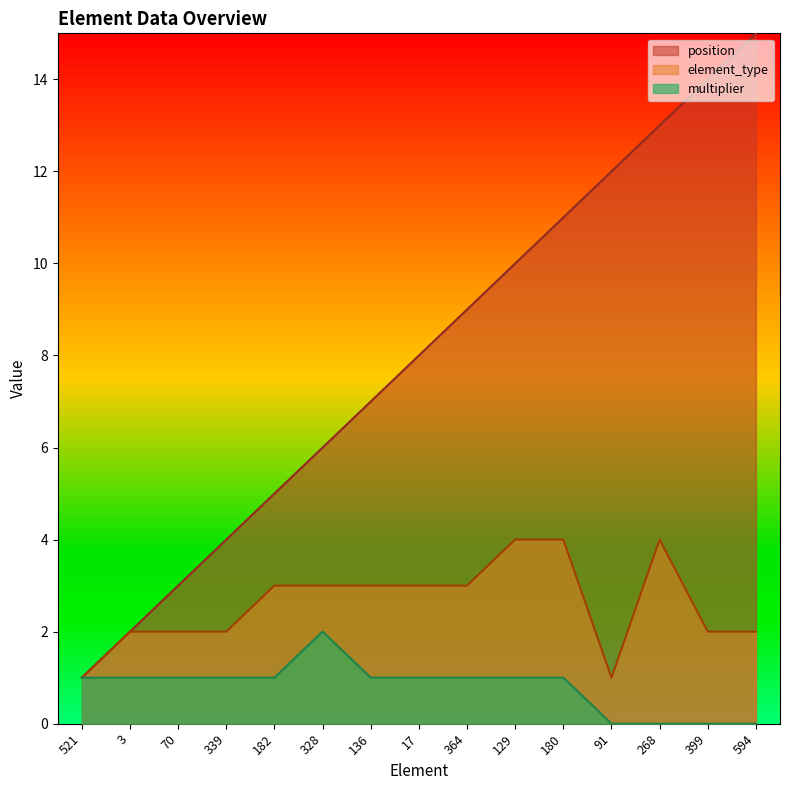

Reading left to right, list all the values displayed in this chart.

position: 1	2	3	4	5	6	7	8	9	10	11	12	13	14	15
element_type: 1	2	2	2	3	3	3	3	3	4	4	1	4	2	2
multiplier: 1	1	1	1	1	2	1	1	1	1	1	0	0	0	0